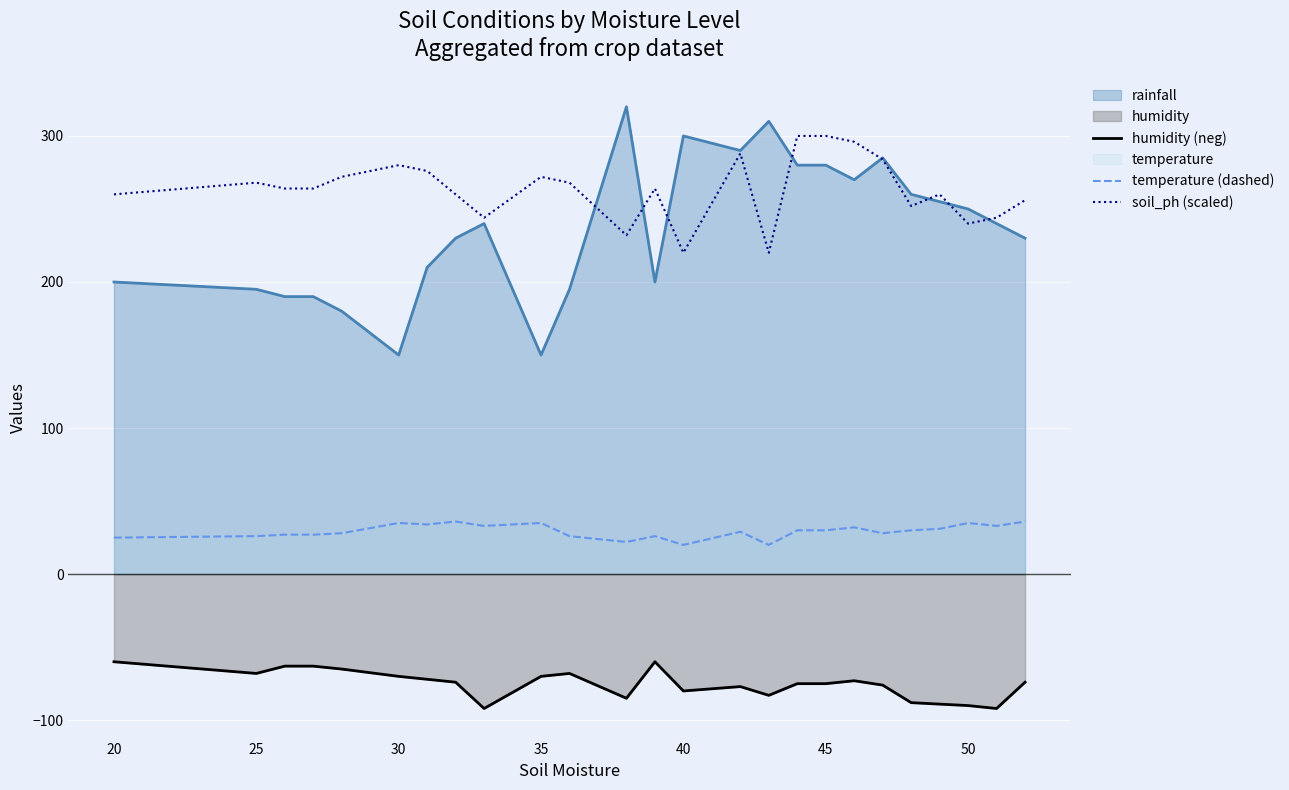

How many categories are shown in the chart?

25